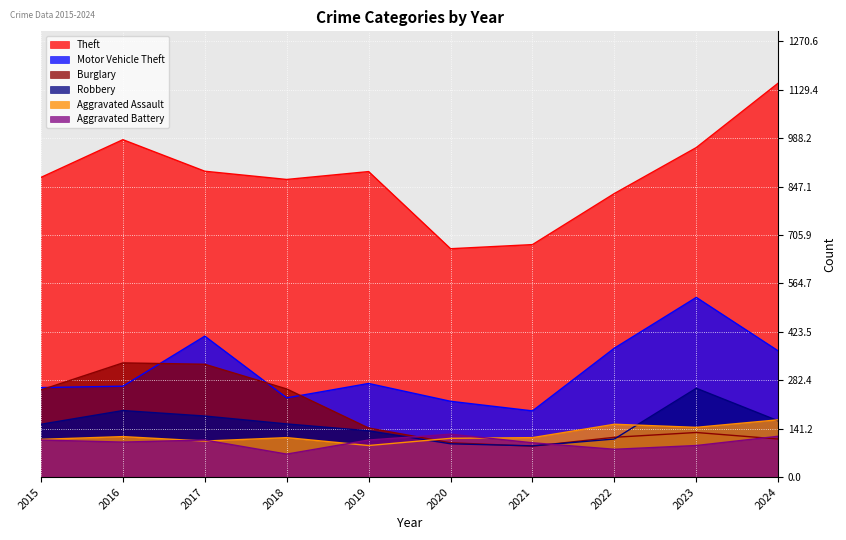

Reading left to right, extract all data points from this chart.

Theft: 874	984	892	868	891	666	678	827	961	1149
Motor Vehicle Theft: 261	265	411	231	273	221	193	376	524	368
Burglary: 254	333	329	257	143	100	90	116	130	111
Robbery: 154	194	178	155	135	97	91	111	259	164
Aggravated Assault: 110	118	105	115	92	113	115	154	145	167
Aggravated Battery: 108	102	108	67	108	125	100	81	92	119